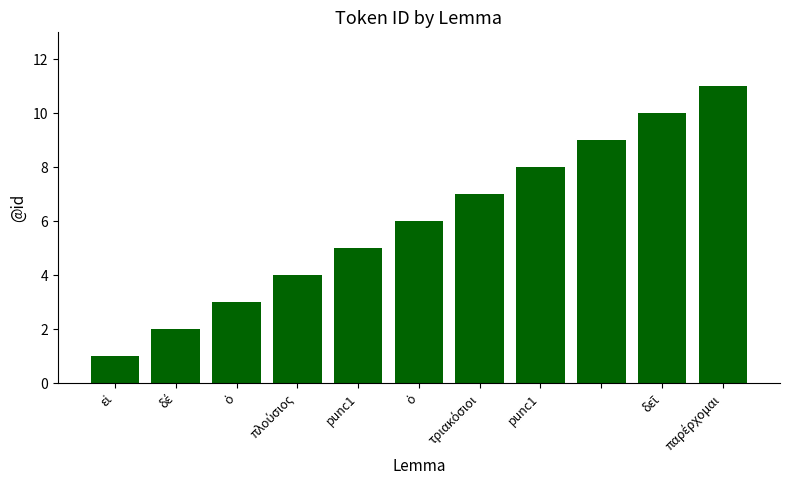

How many distinct data groups are displayed?

1